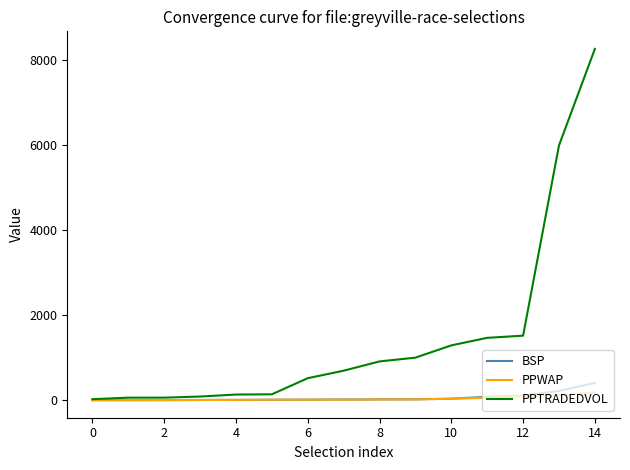

What is the highest value of the PPTRADEDVOL series?

8263.3